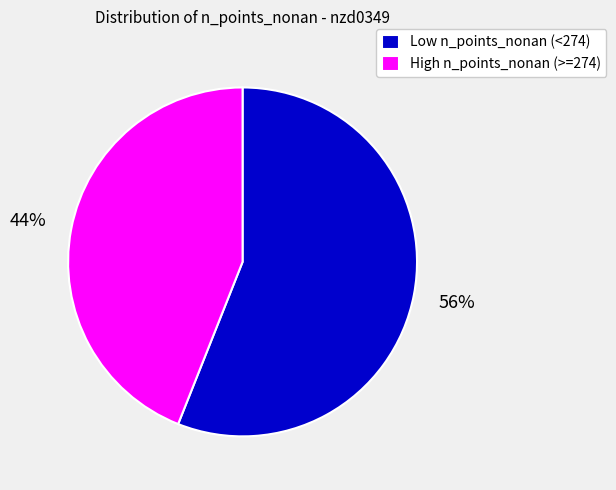

To the nearest percent, what portion does Low n_points_nonan (<274) represent?

56%